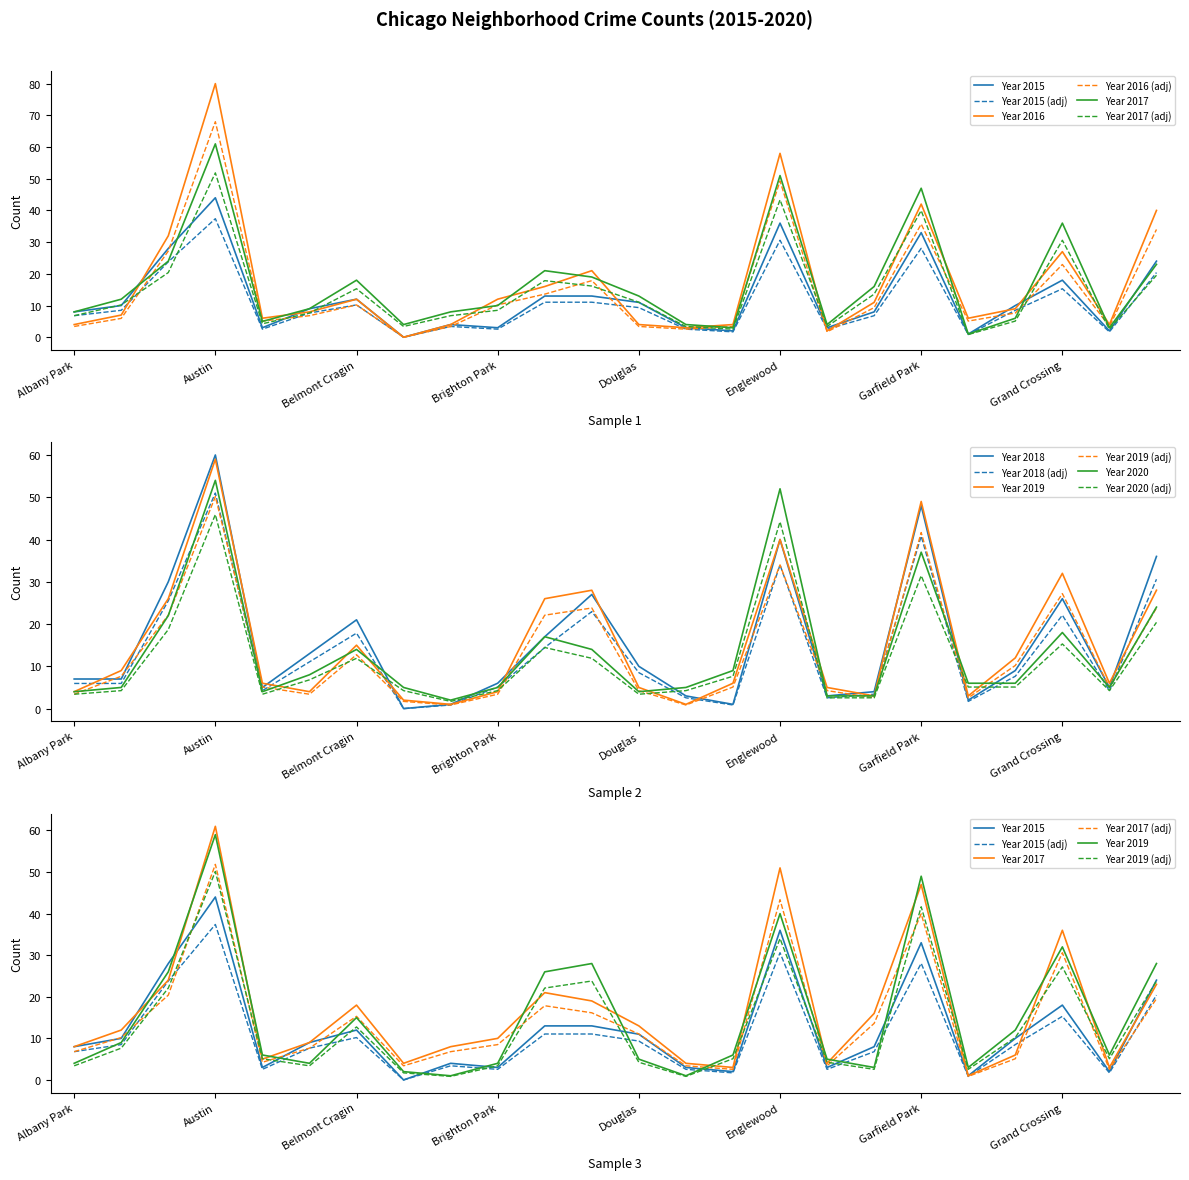

What is the difference between the second highest and minimum values in the 2015 series?

36.0